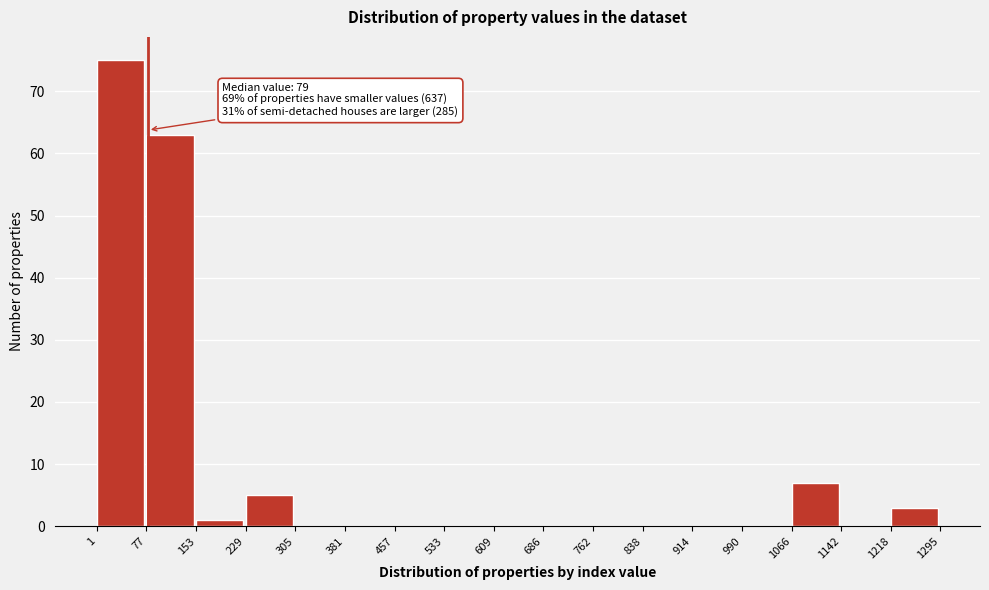

Over which range of the x-axis is the bar tallest?

1 to 77